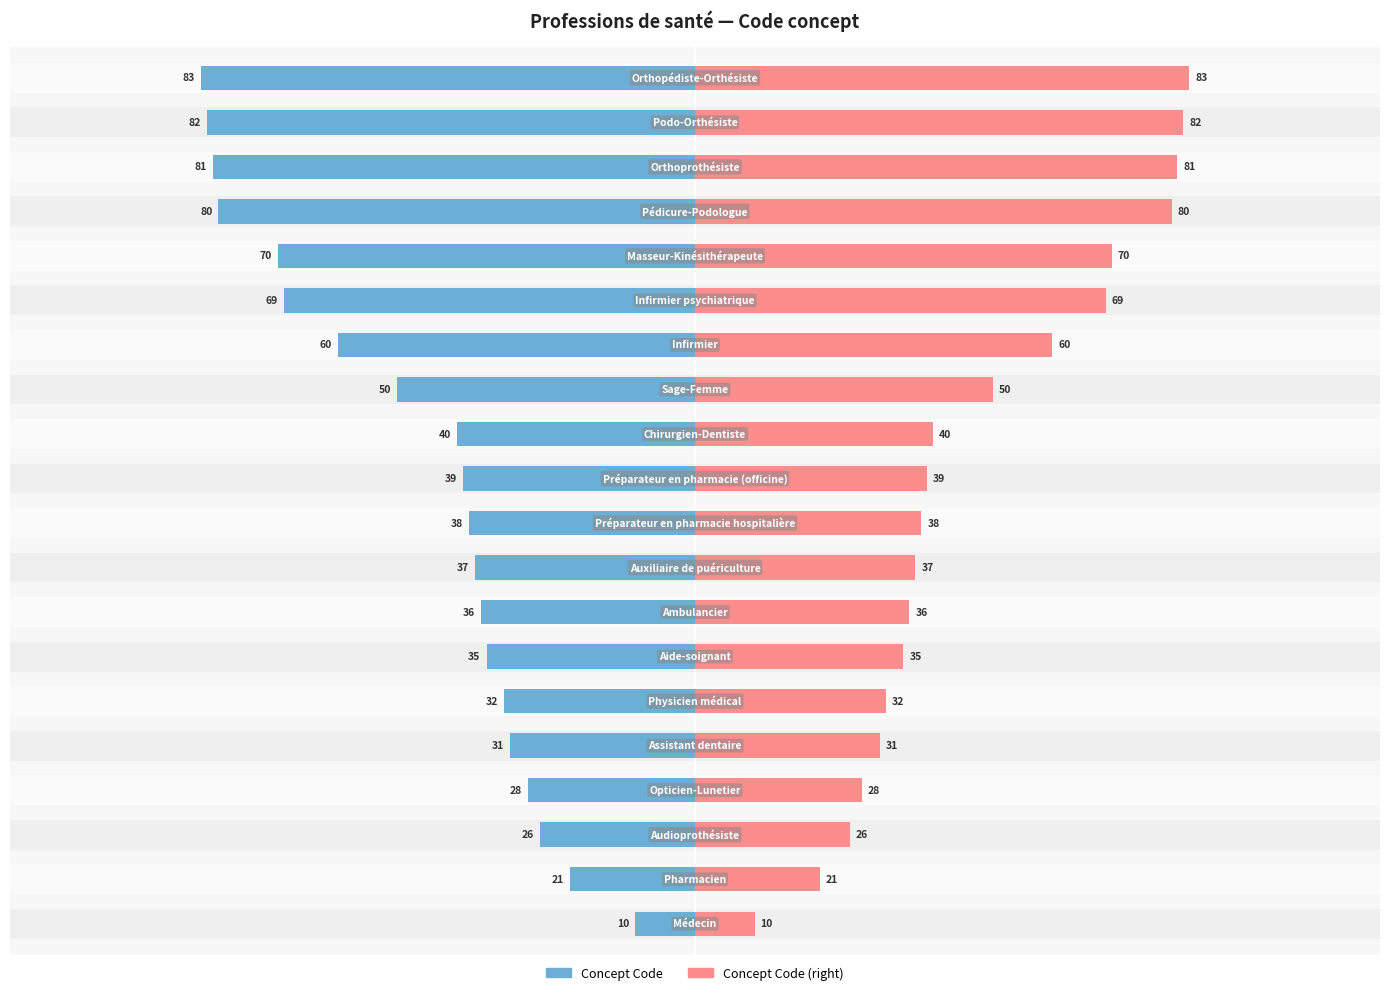

Does the chart contain stacked bars?

No